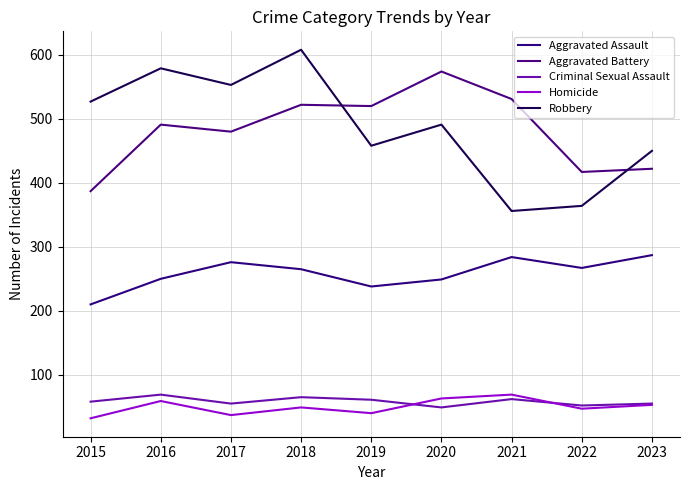

Does the chart display data point markers on the line(s)?

No